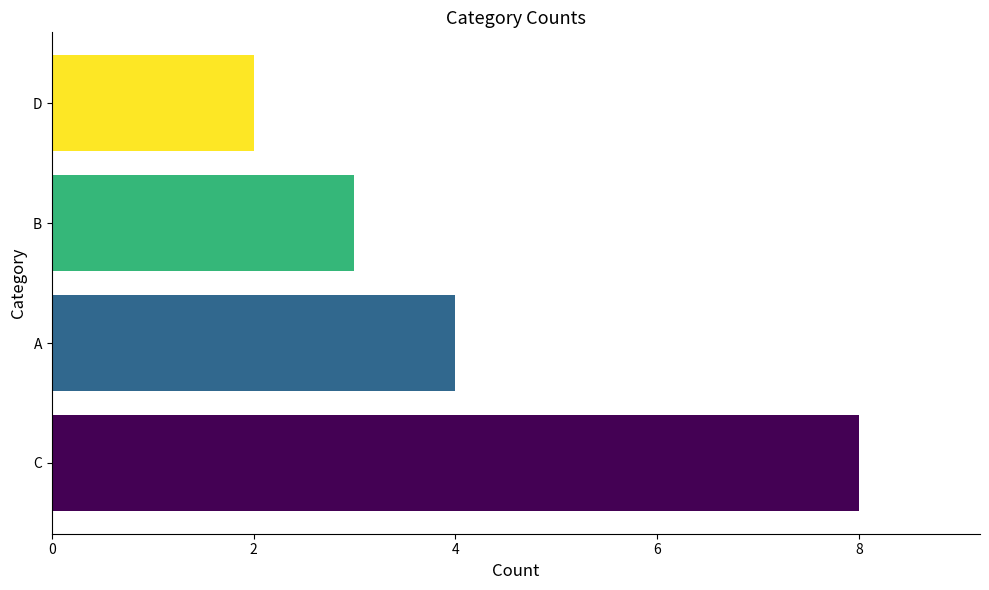

Reading bottom to top, transcribe all the data shown in this chart.

8	4	3	2